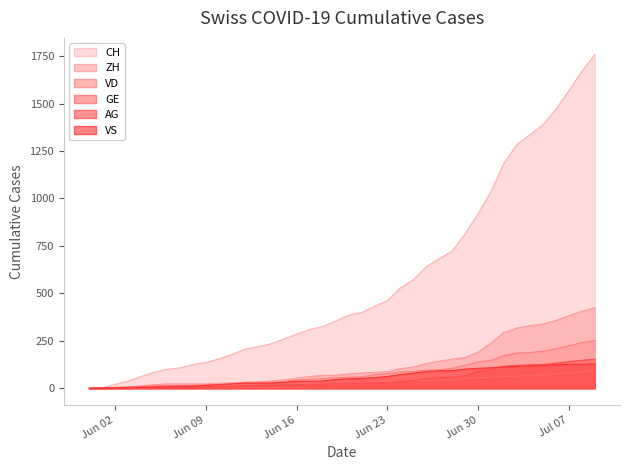

What are all the series names shown in the legend?

CH, ZH, VD, GE, AG, VS